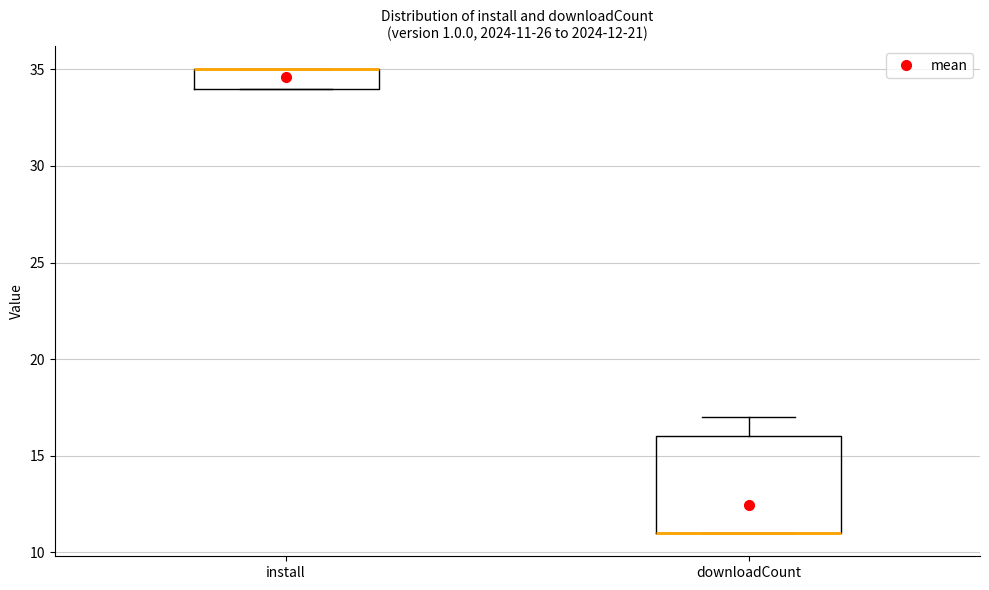

Comparing the boxes themselves (not the whiskers), which one is the tallest?

downloadCount